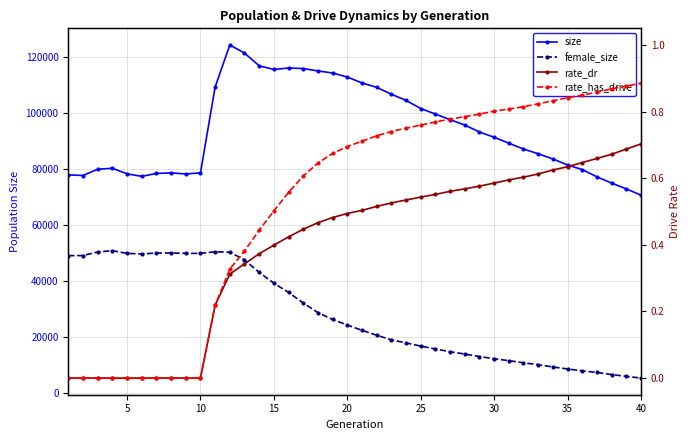

At how many categories does at least one series exceed 124083?

1